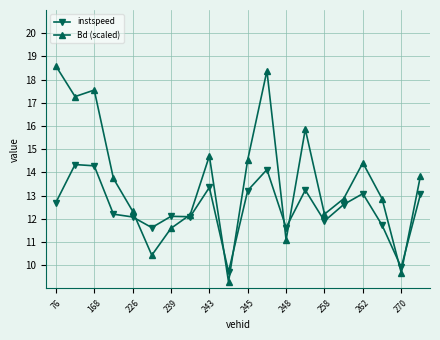

What is the average value of the Bd (scaled) series?

13.7